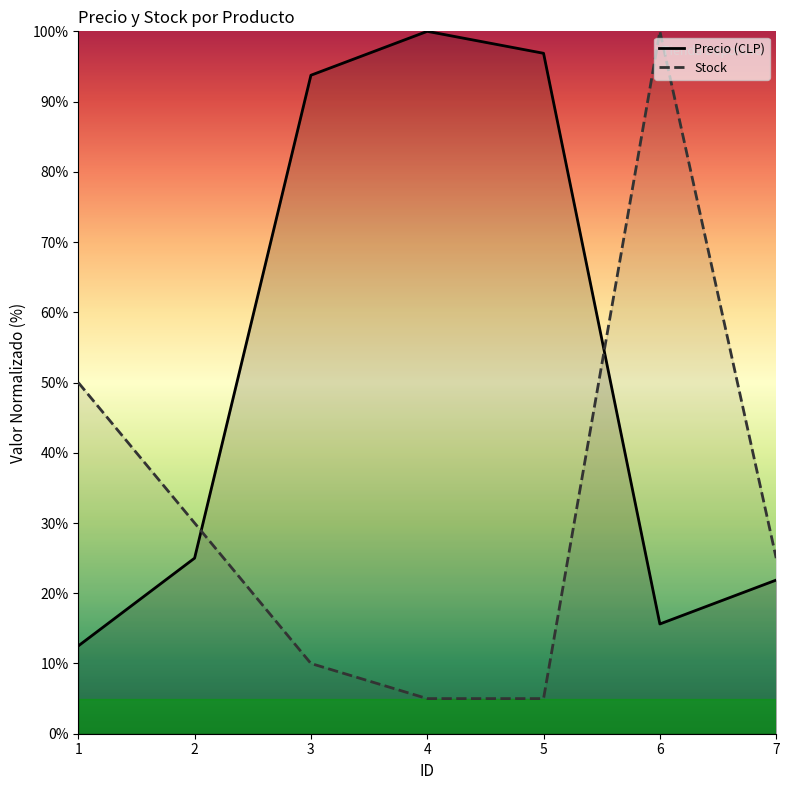

Where does the Stock series first go above 25?

1